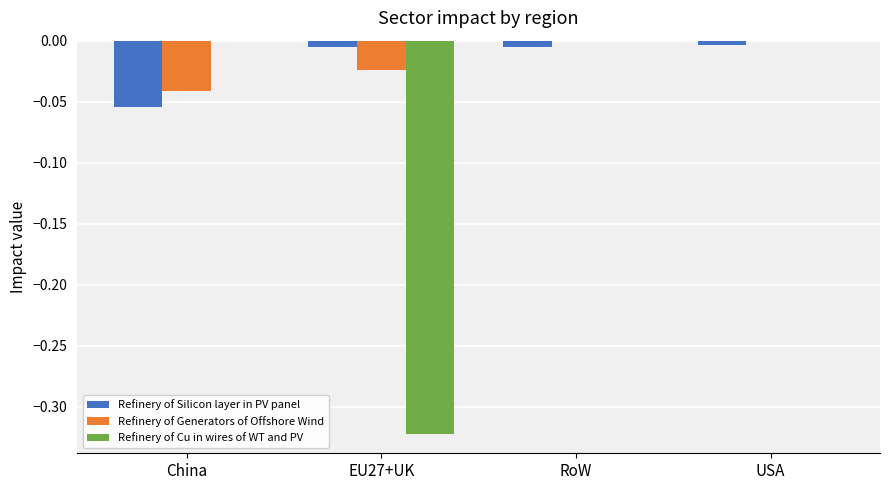

Is the value of Refinery of Silicon layer in PV panel at RoW greater than the value of Refinery of Cu in wires of WT and PV at EU27+UK?

Yes